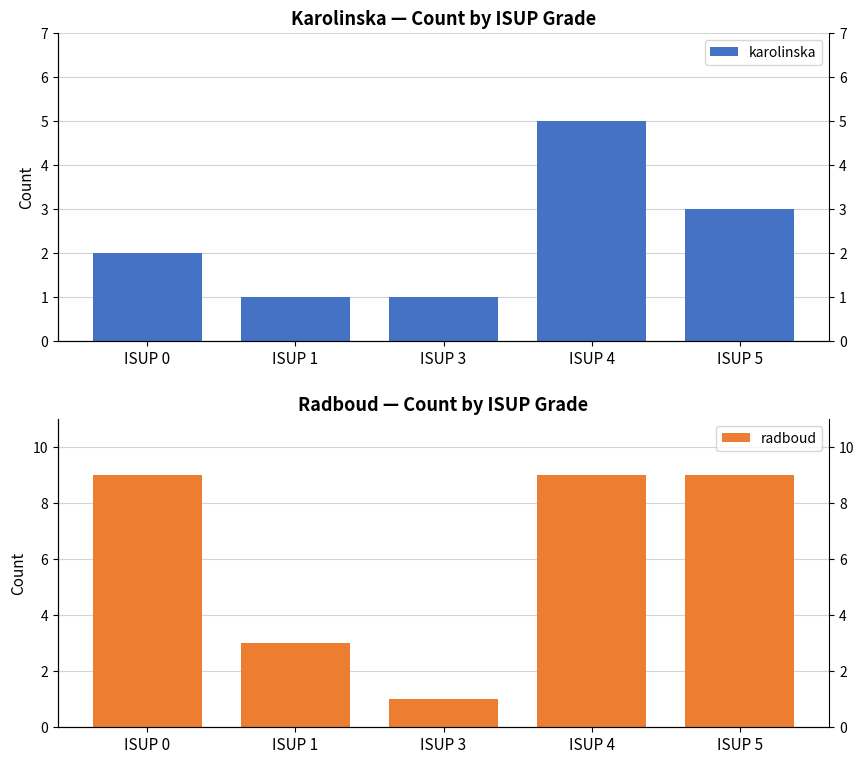

The value of radboud at ISUP 0 is 9. True or false?

True